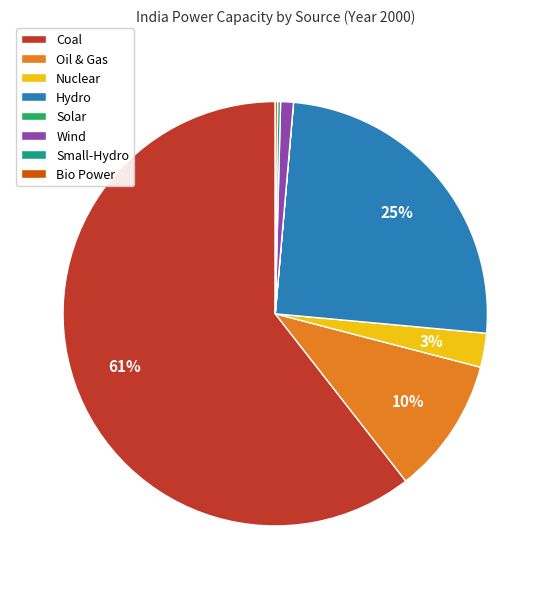

What is the largest slice in the pie chart?

Coal